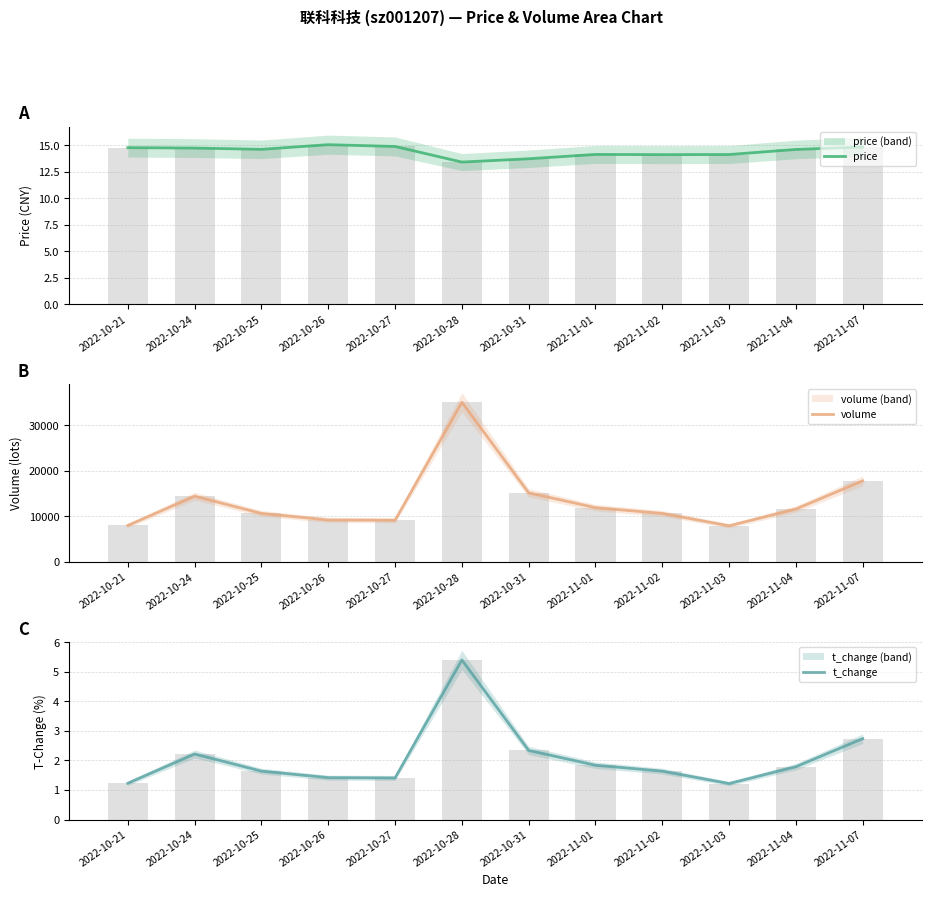

What is the greatest value displayed?

35038.0